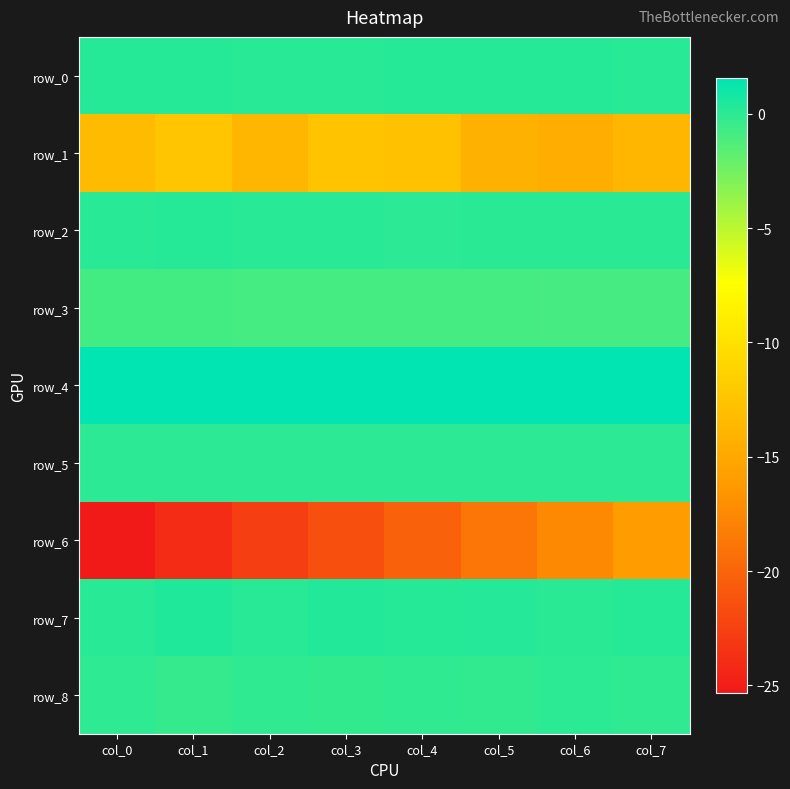

Which category has the lowest value in the row_4 series?

col_1